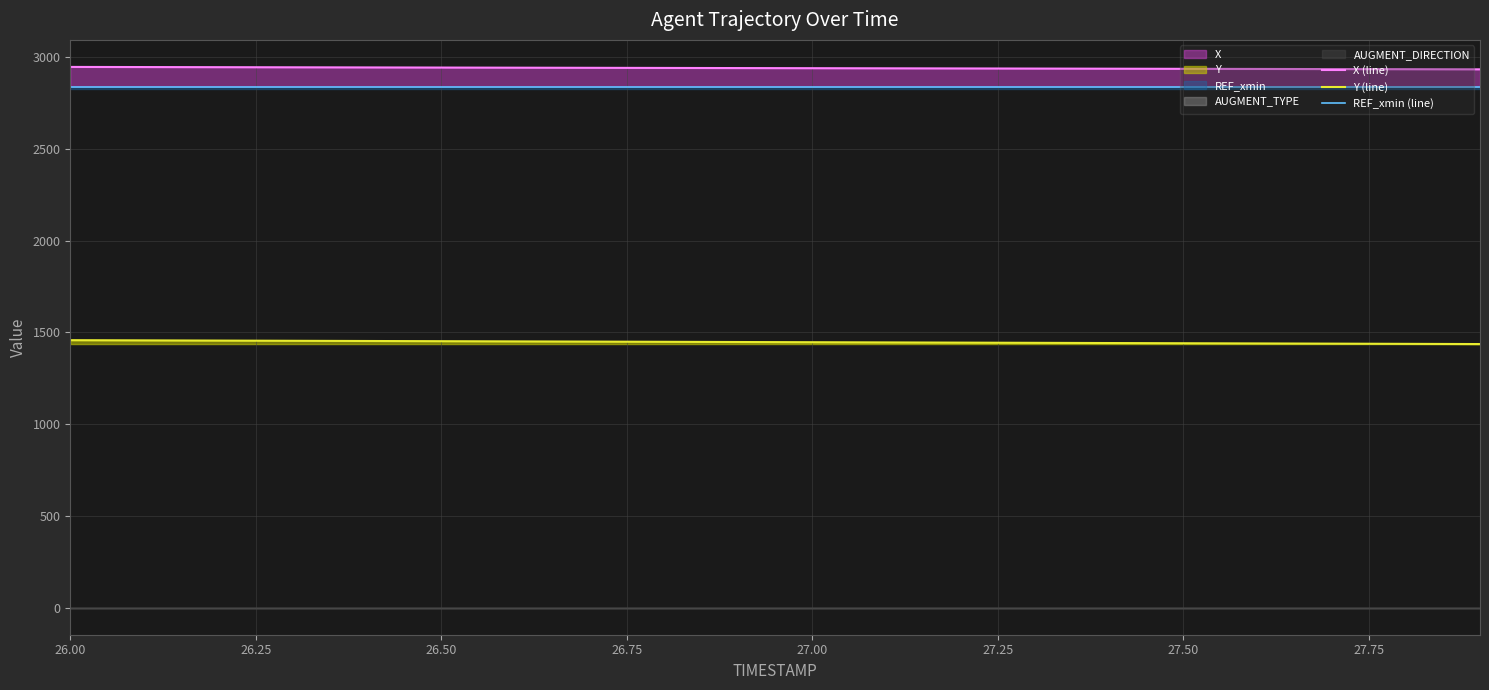

Does the chart display data point markers on the line(s)?

No